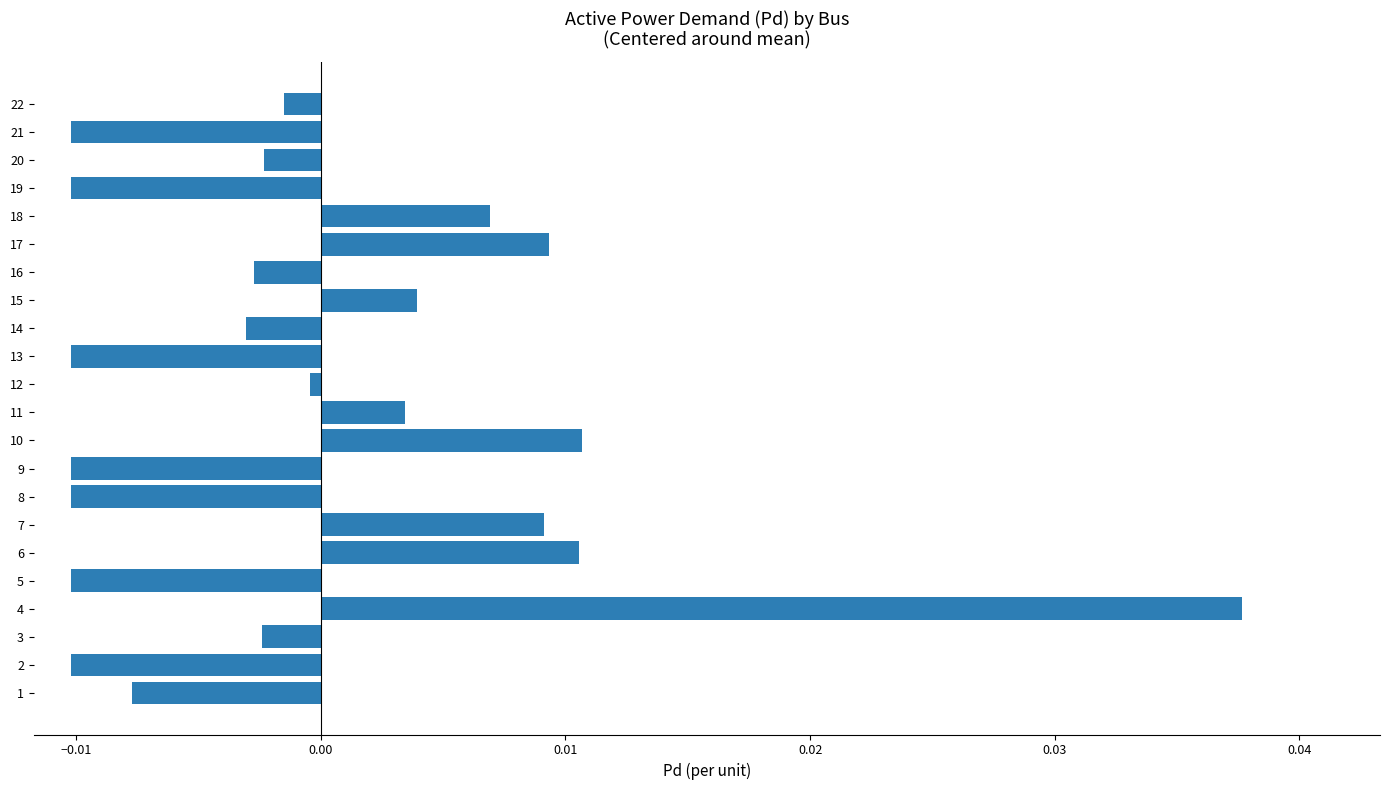

How many data points are above 0?

8